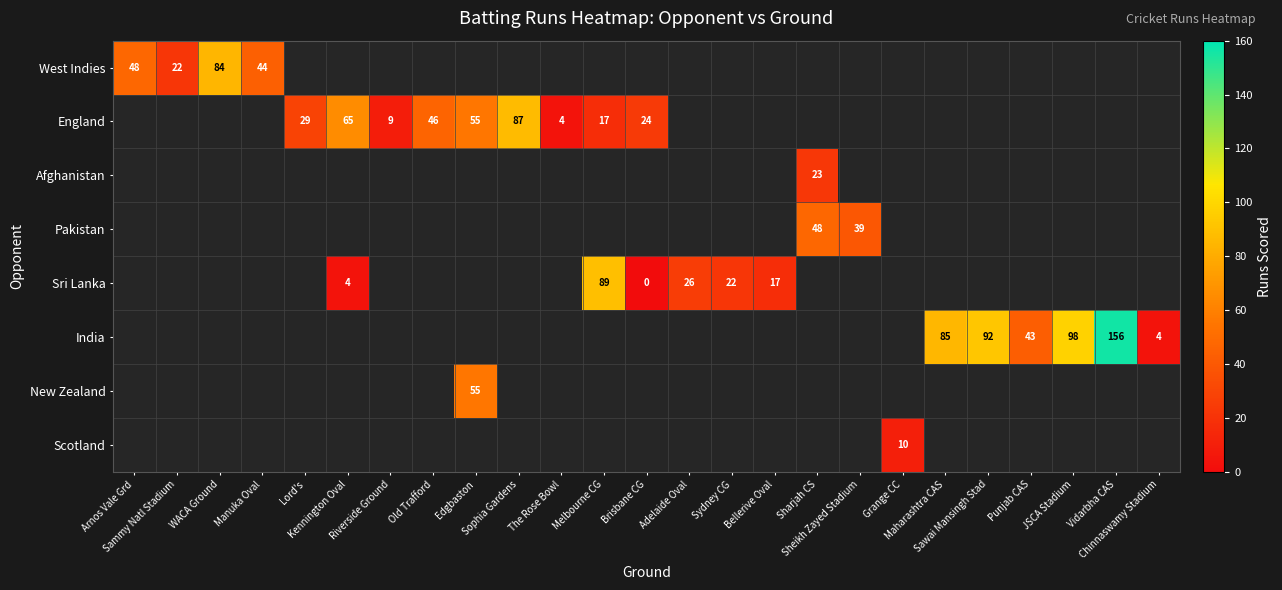

Count the number of categories in the chart.

25